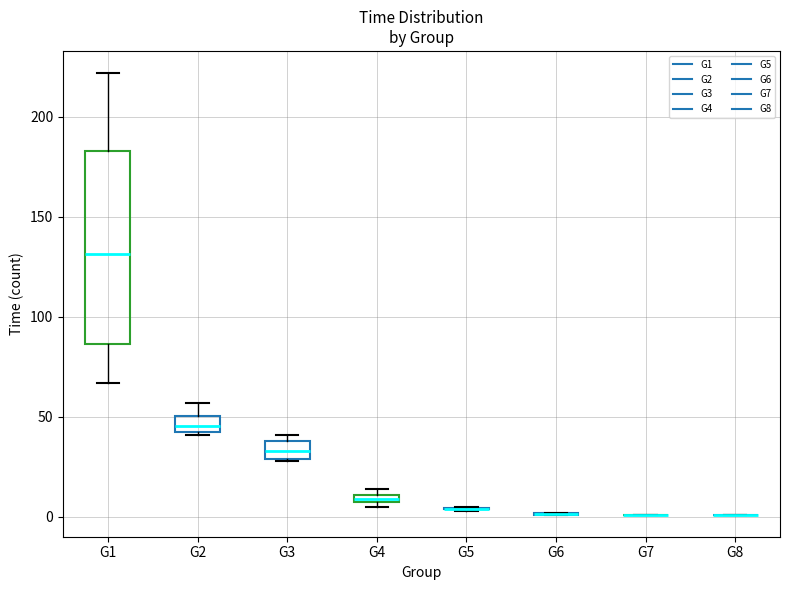

Where is the lower edge of the box for G4 on the y-axis? The values are not printed on the chart, so give them approximately, as read against the axis.

5